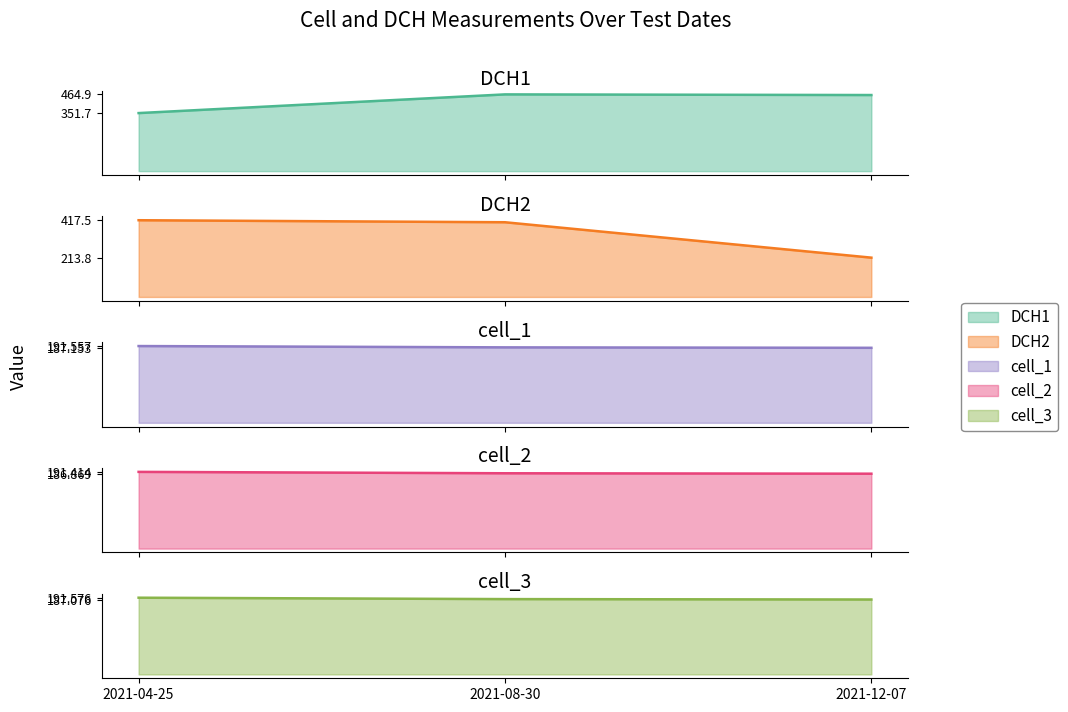

Which series has the largest range (max minus min)?

DCH2